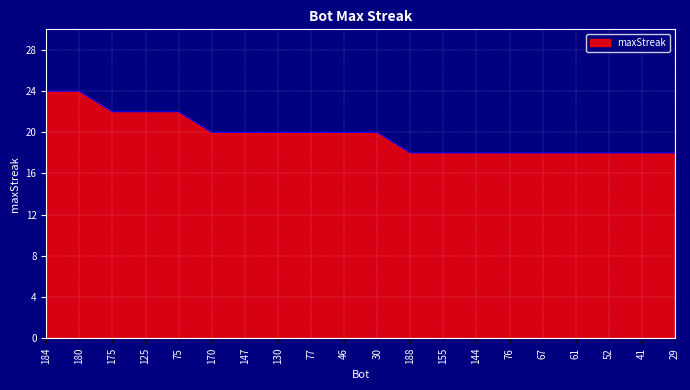

How many series are shown in this chart?

1